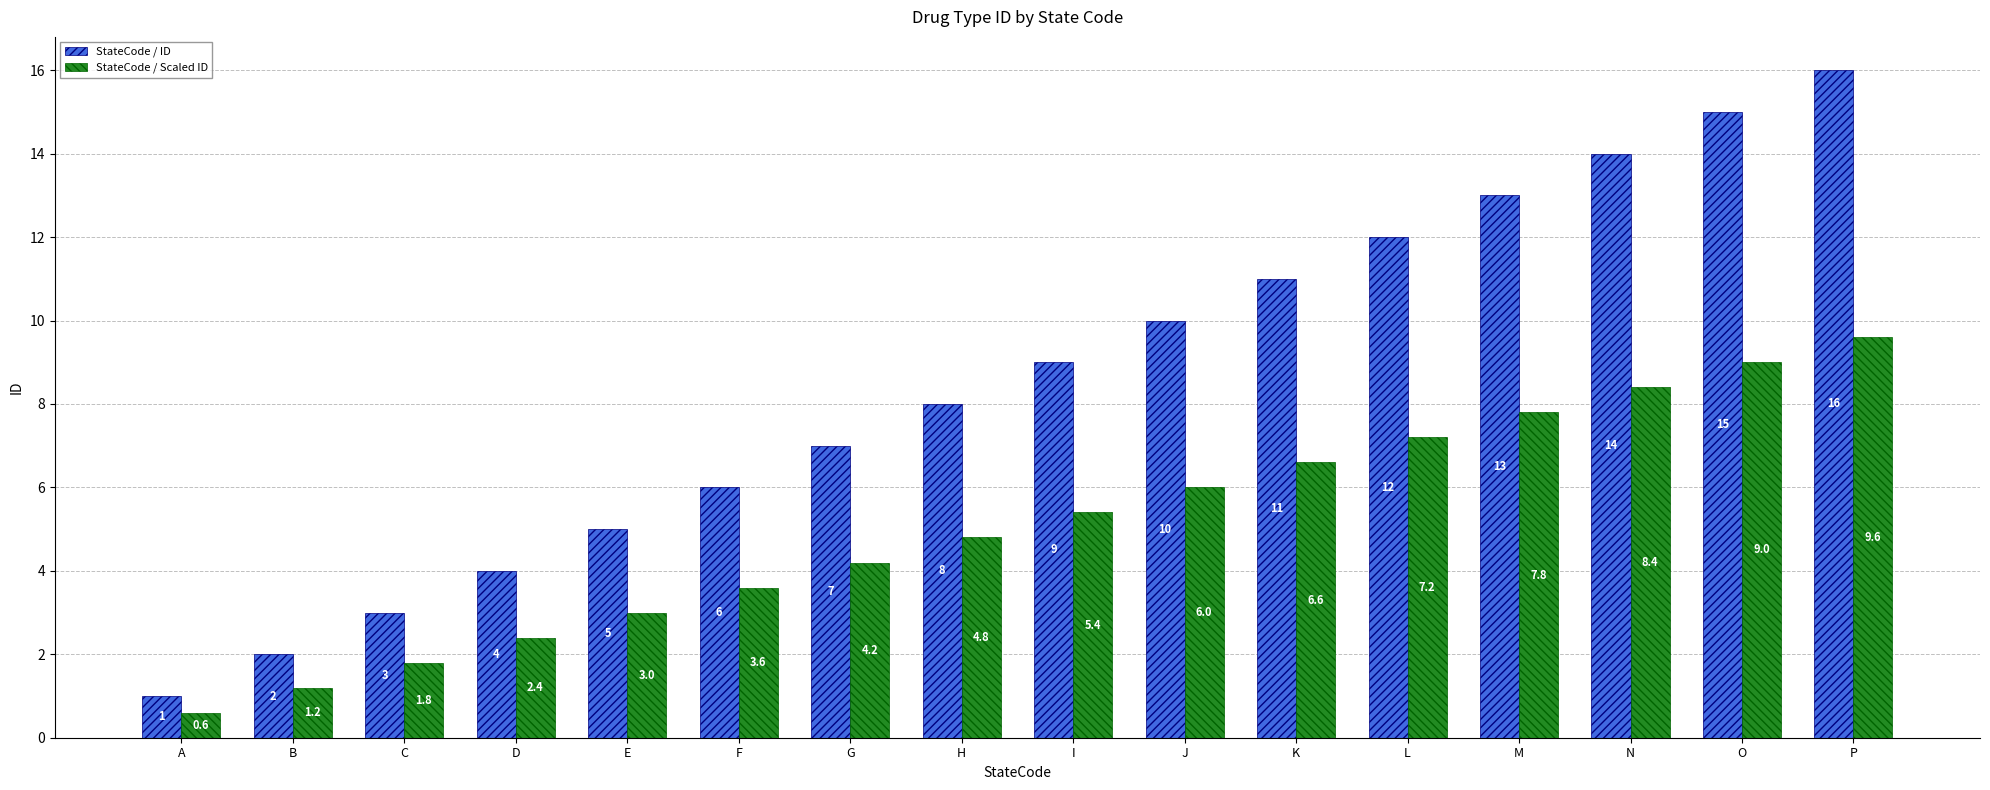

What are all the series names shown in the legend?

StateCode / ID, StateCode / Scaled ID